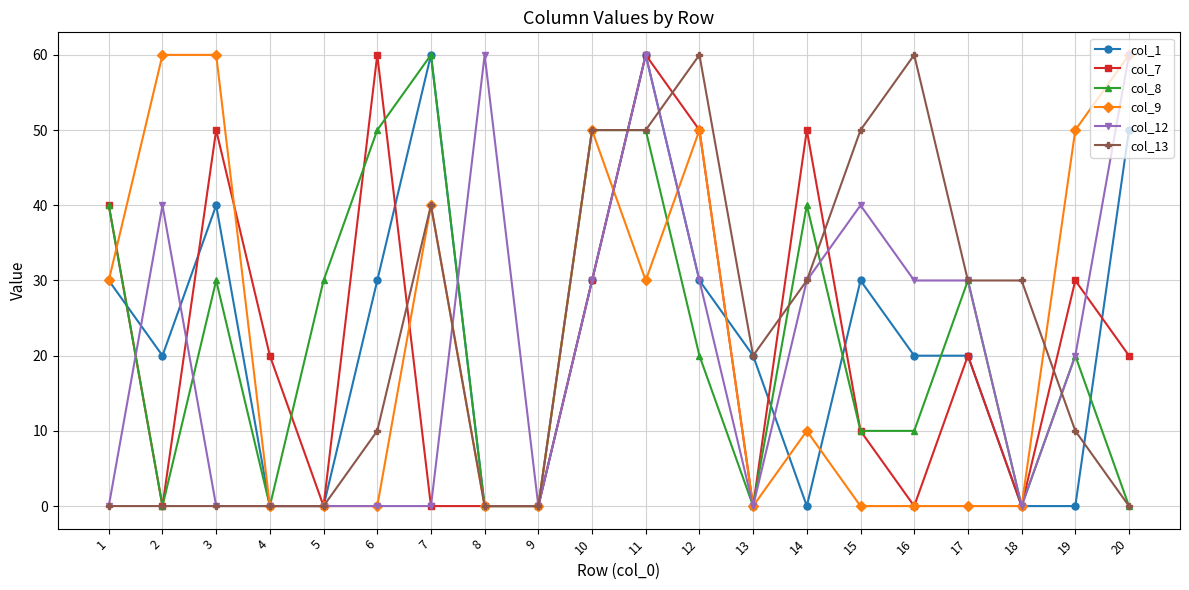

What is the value of the col_13 point at the 7th from the left?

40